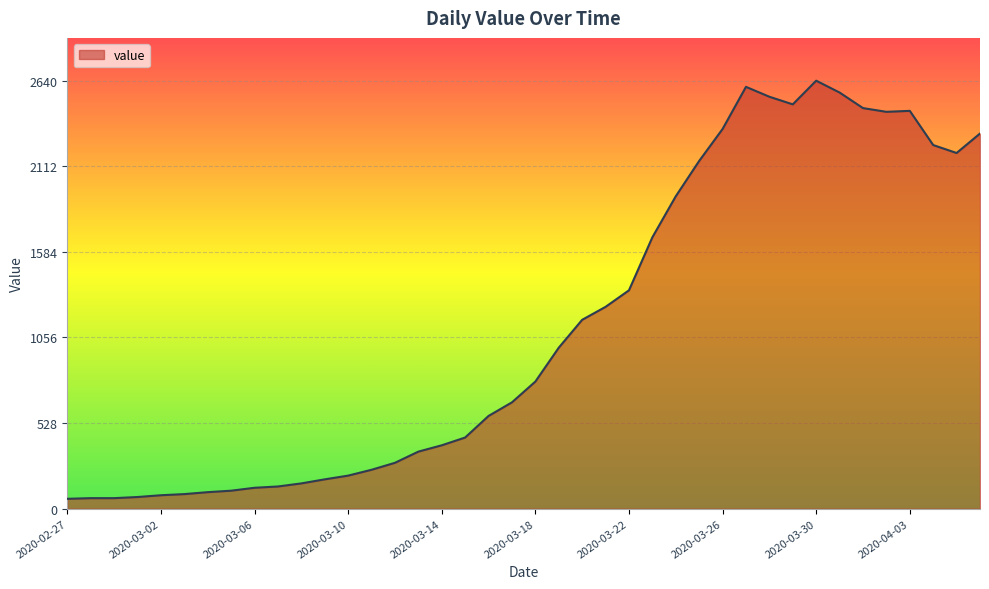

What is the smallest value displayed?

61